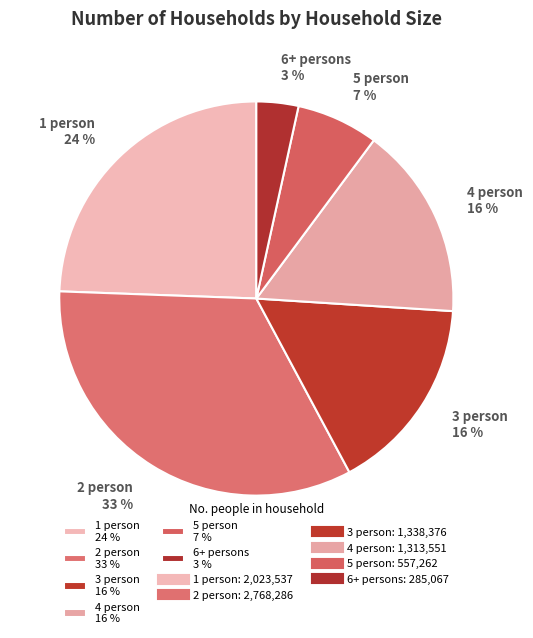

True or false: 5 person accounts for 7% of the total.

True